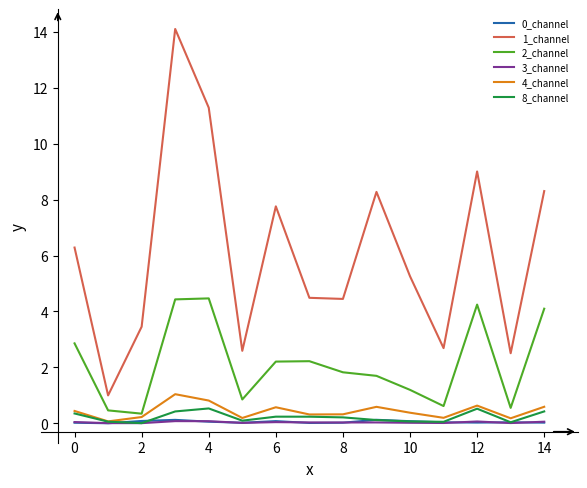

What is the highest value of the 8_channel series?

0.5